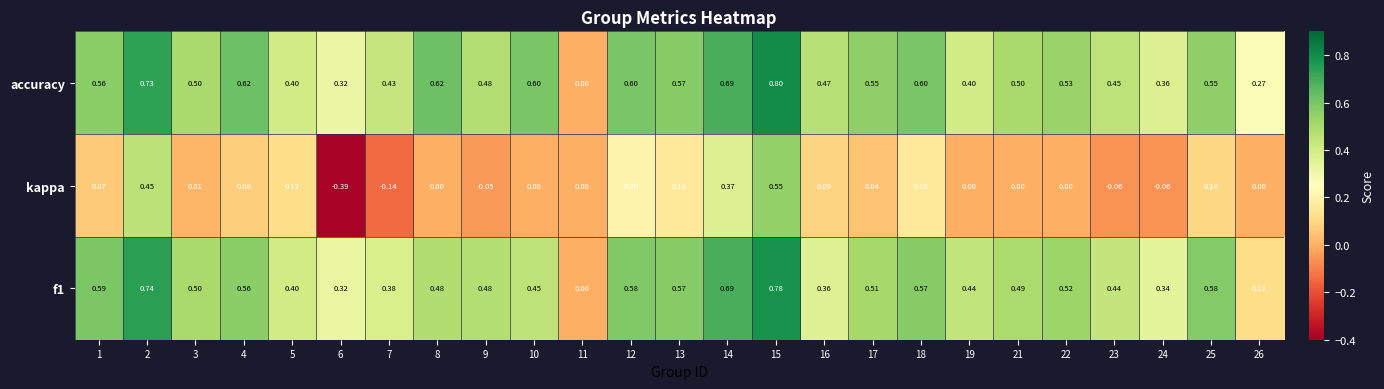

Which series has the largest total across all categories?

accuracy